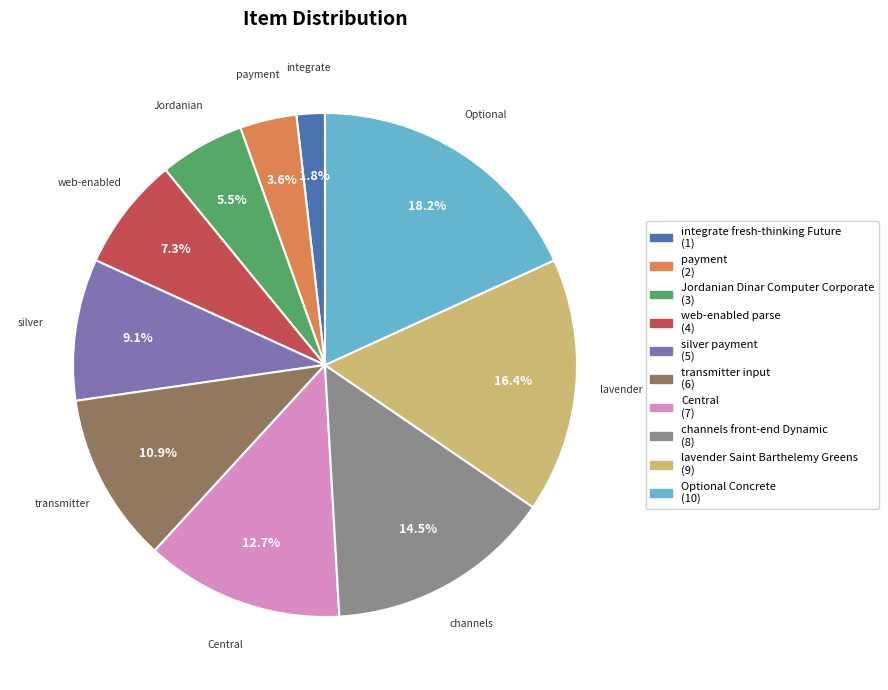

To the nearest percent, what is the average slice percentage?

10%